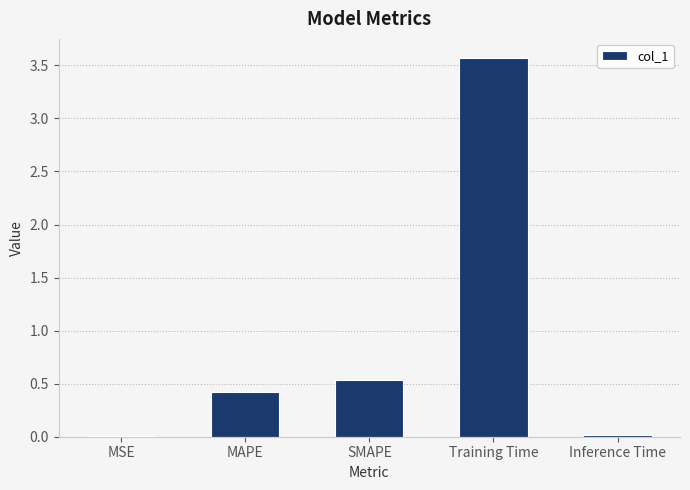

Are the bars horizontal?

No